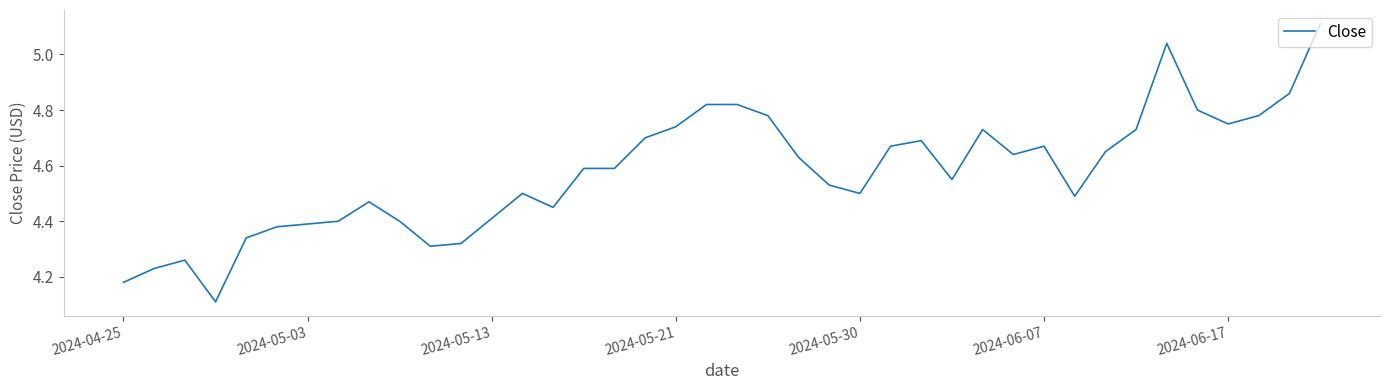

What is the difference between the maximum and minimum values?

1.0